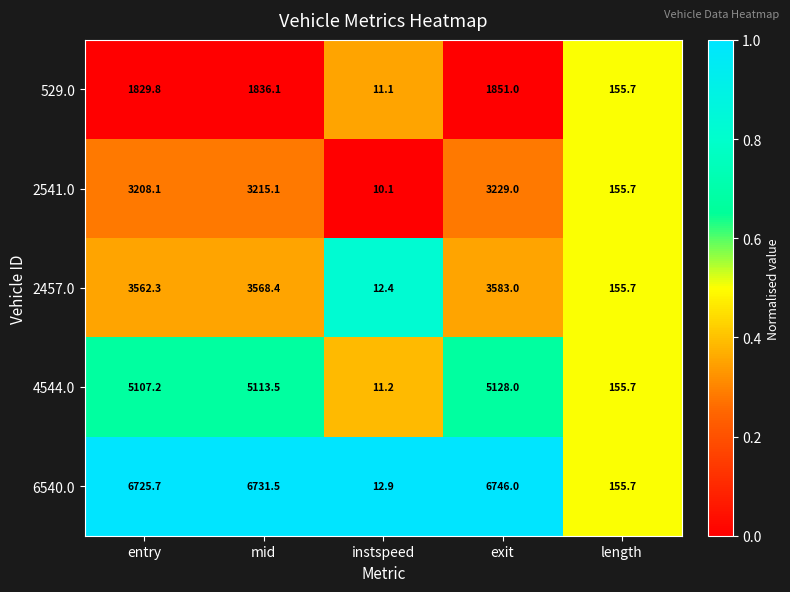

At which category does the chart reach its minimum across all series?

instspeed